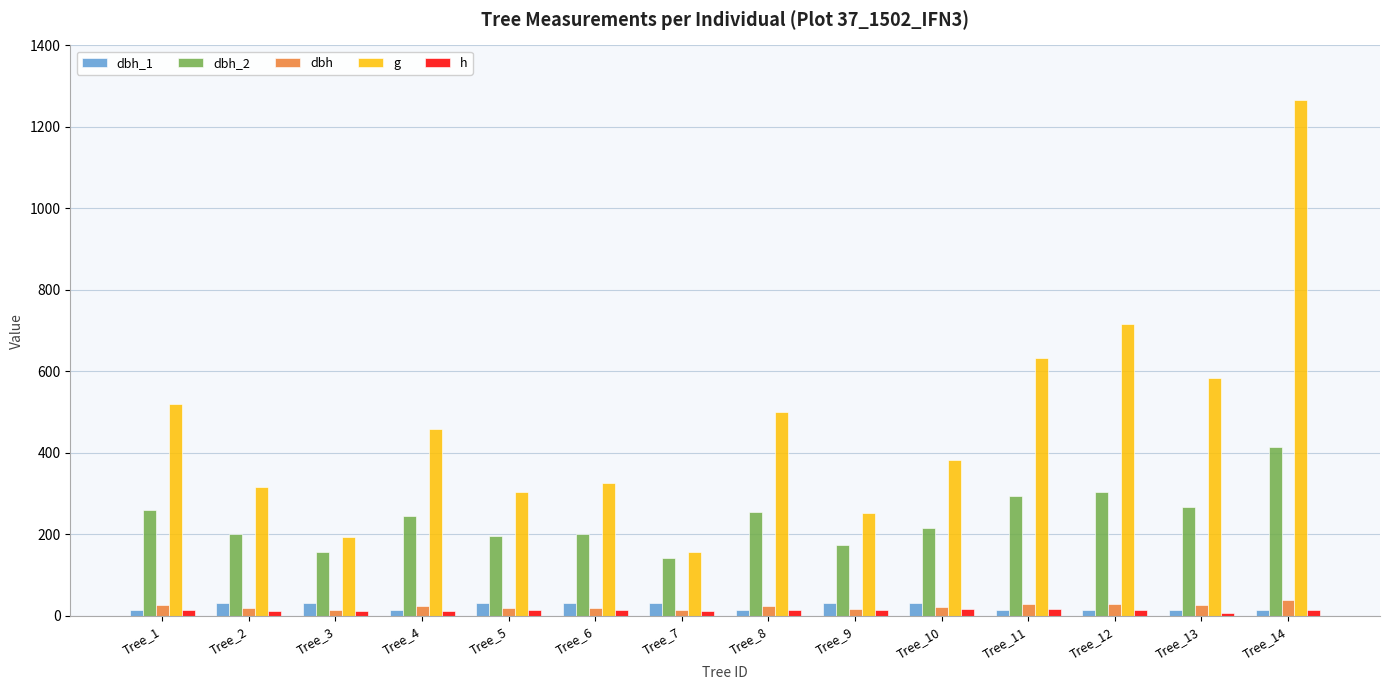

The value of dbh at Tree_12 is 30.2. True or false?

True